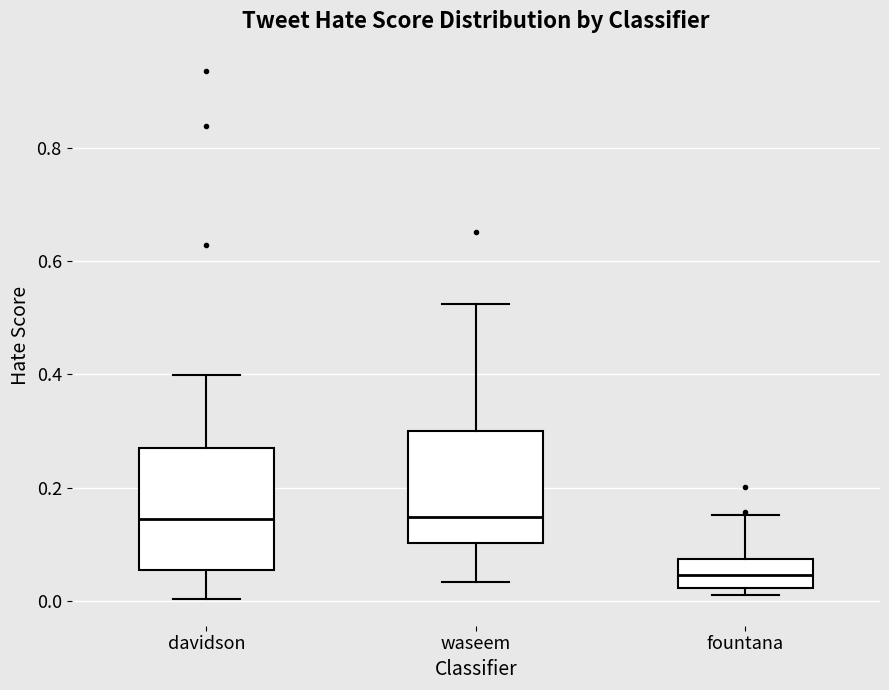

Reading left to right, read every box against the y-axis: the position of its median line, the range the box covers, and the ends of its whiskers. The values are not printed on the chart, so give them approximately, as read against the axis.

davidson: median 0.14, box 0.06 to 0.28, whiskers 0.00 to 0.40
waseem: median 0.14, box 0.10 to 0.30, whiskers 0.04 to 0.52
fountana: median 0.04, box 0.02 to 0.08, whiskers 0.02 (just below the box's lower edge) to 0.16